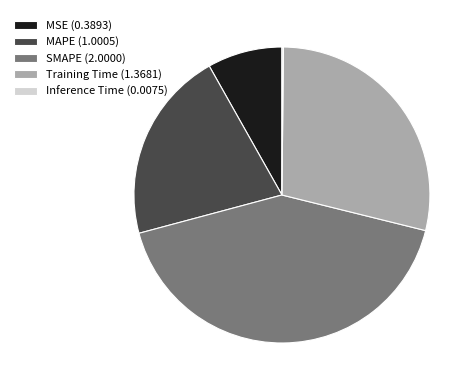

Is it true that MSE (0.3893) is 13% of the pie?

False